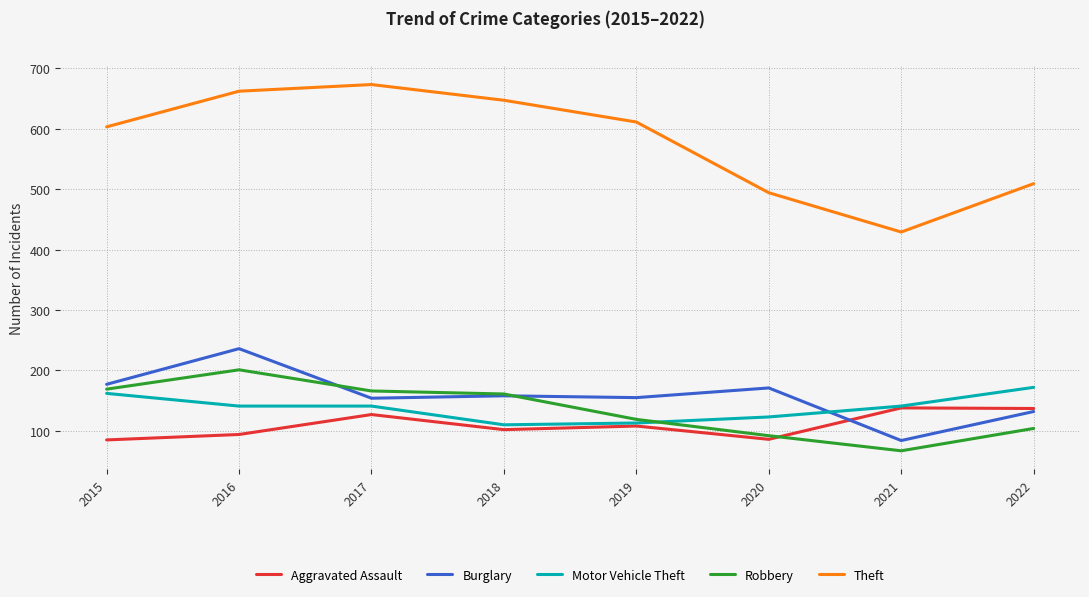

What value does the Burglary series have at 2022, to the nearest 5?

130